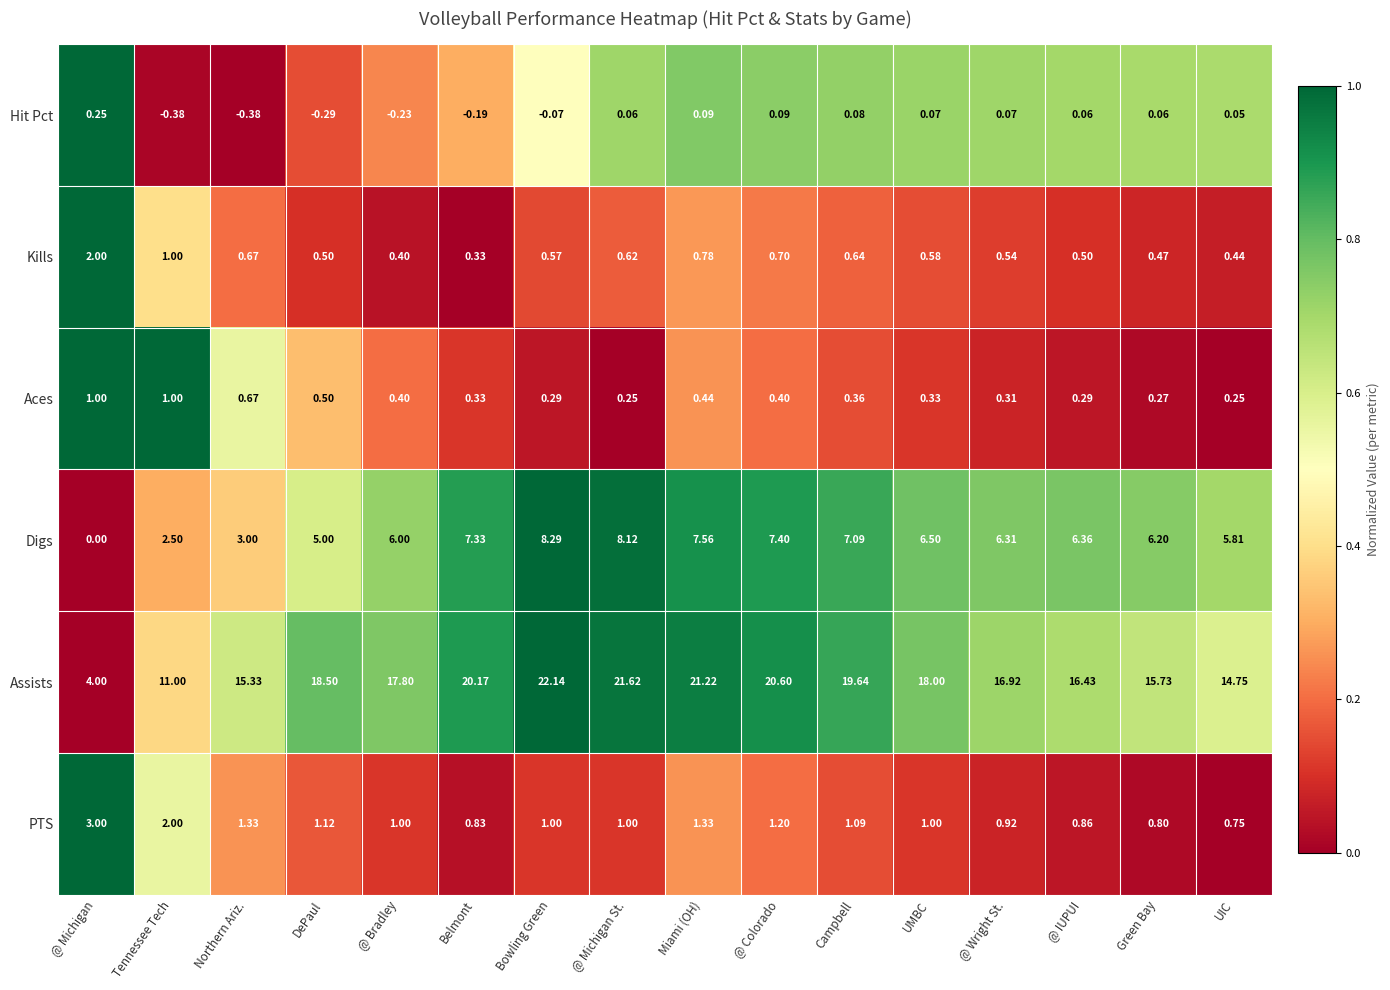

Which series has the widest spread of values?

Assists